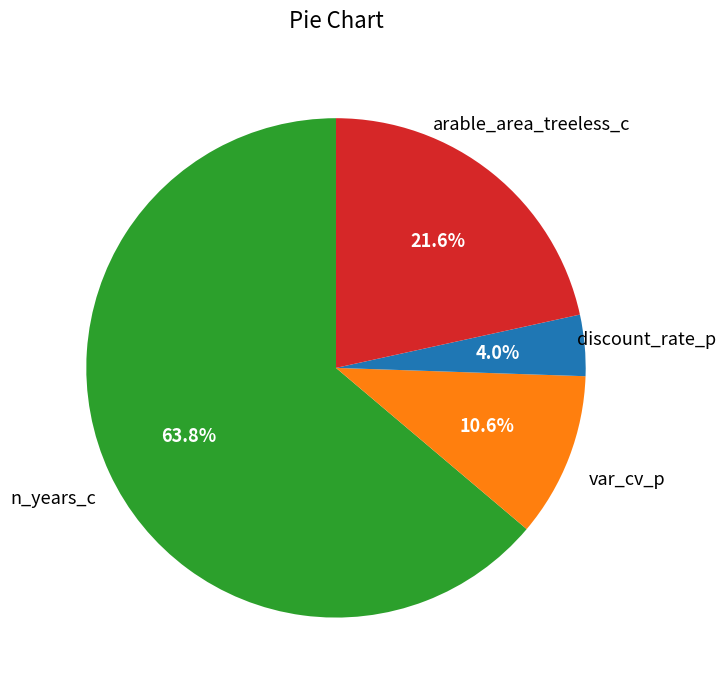

Does any single category account for the majority?

Yes